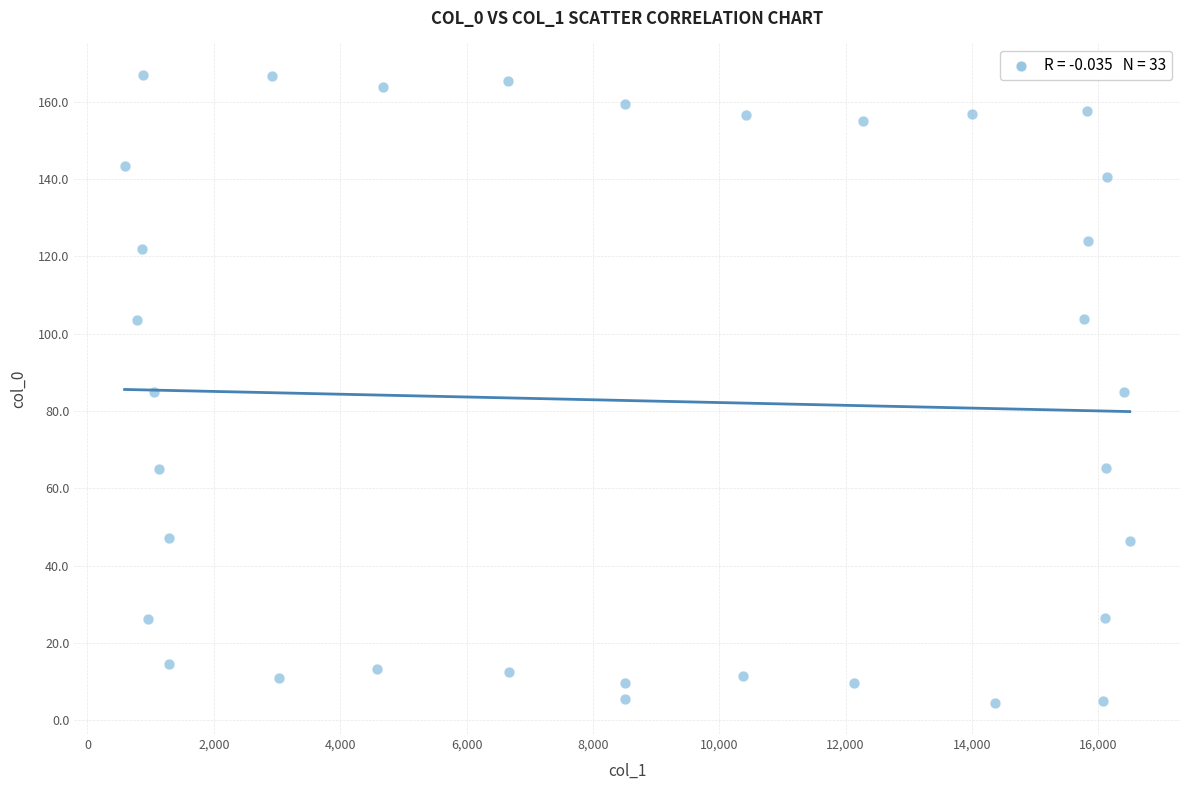

What is the range of Y values (max minus min)?

162.4